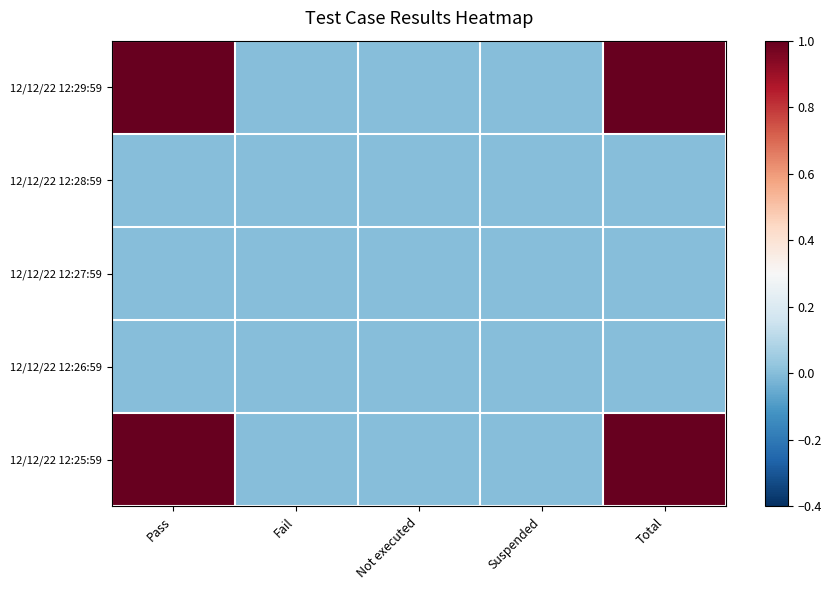

How many series are shown in this chart?

5